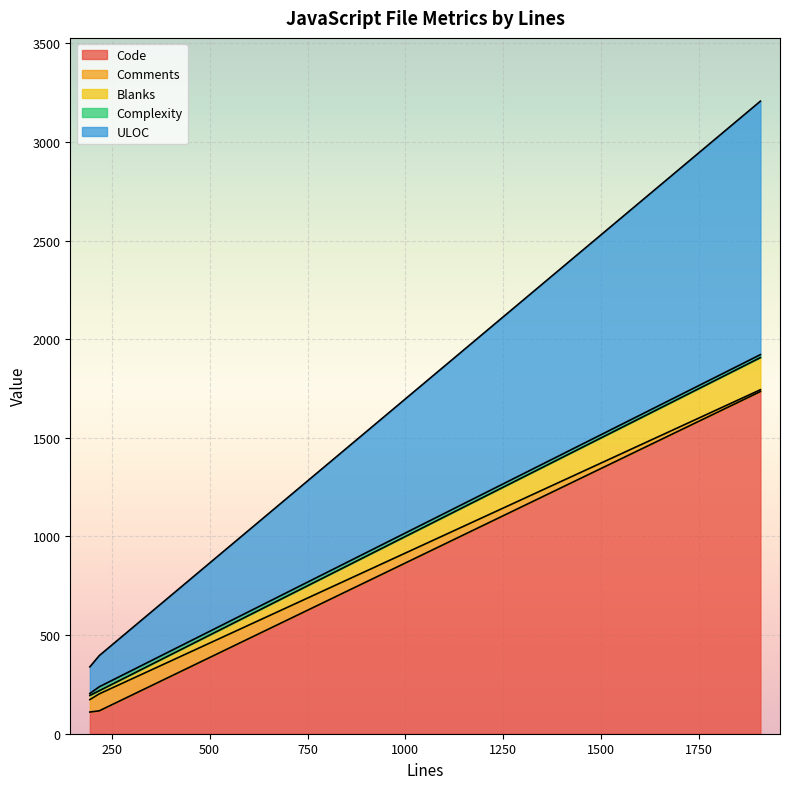

How many Comments values are between 9 and 86?

3